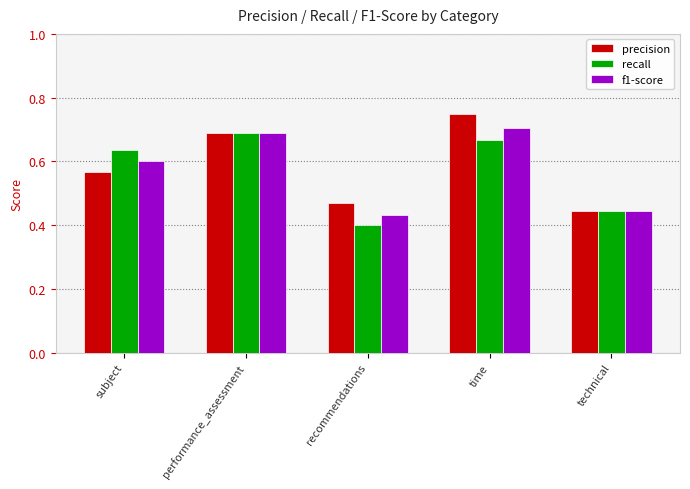

At which category does the chart reach its minimum across all series?

recommendations